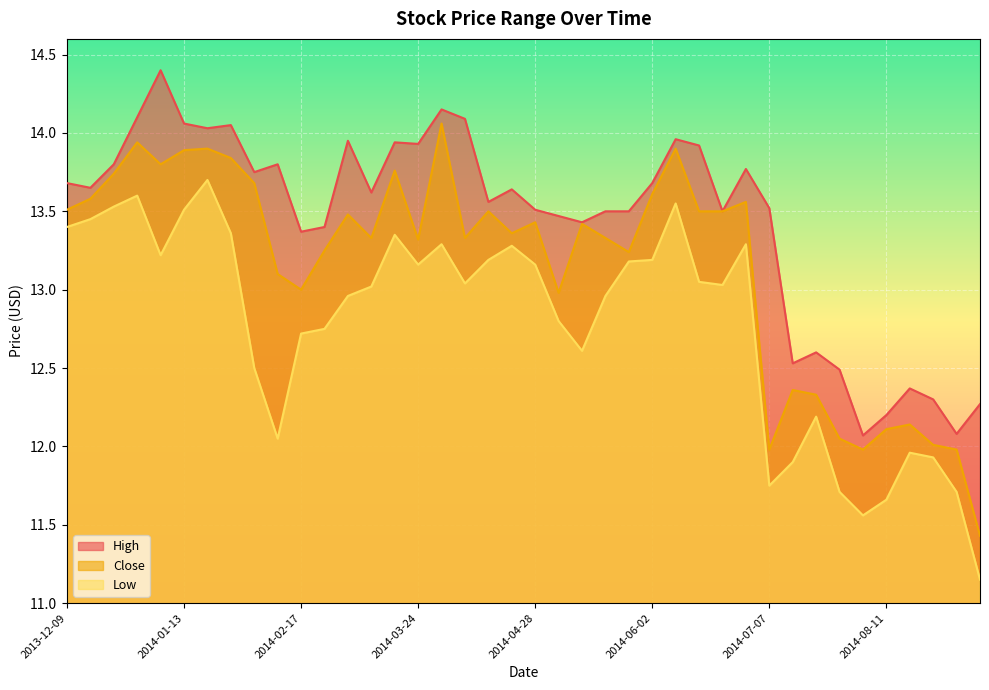

What is the label of the 32nd point from the left?

2014-07-14